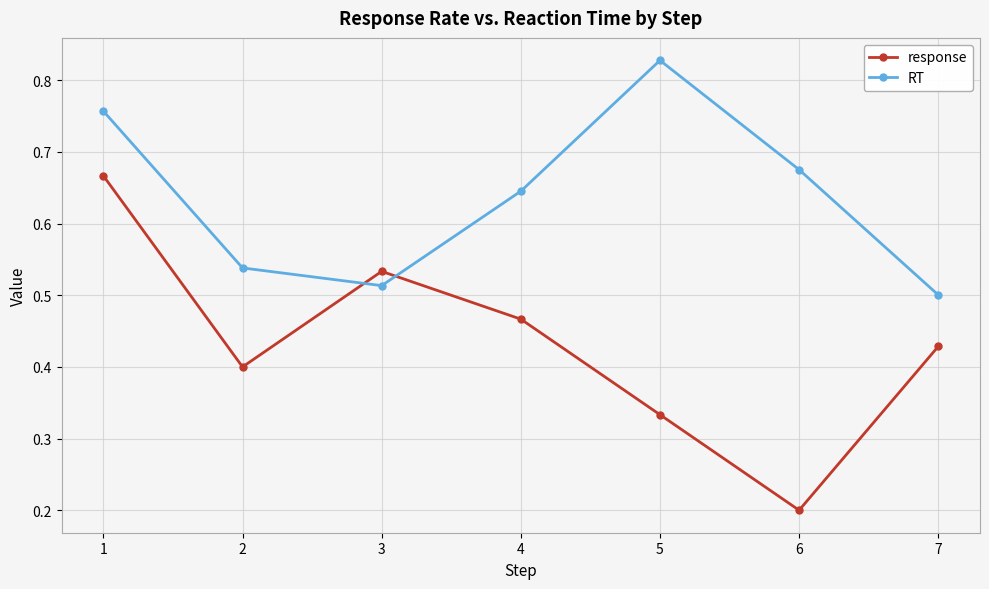

The response series shows 0.1 at 3. True or false?

False